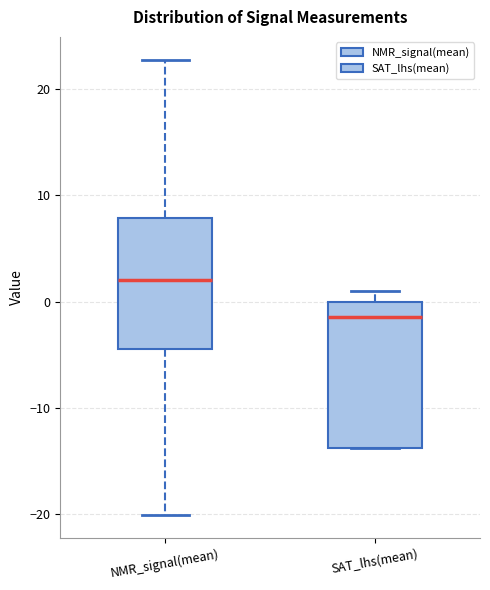

Where does the upper whisker of the box for NMR_signal(mean) end on the y-axis? The values are not printed on the chart, so give them approximately, as read against the axis.

23